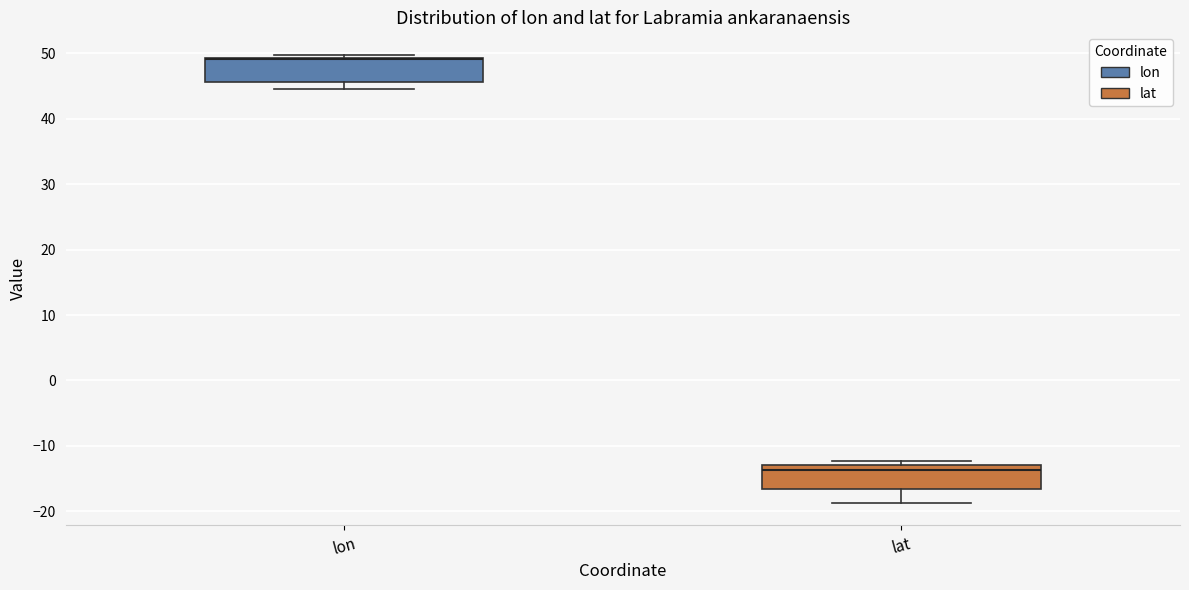

Reading left to right, transcribe this box plot: for each box, give where its median line is, the range the box spans, and where its two whiskers end, as read against the y-axis. The values are not printed on the chart, so give them approximately, as read against the axis.

lon: median 49 (drawn on the box's upper edge), box 46 to 49, whiskers 44 to 50
lat: median -14, box -17 to -13, whiskers -19 to -12